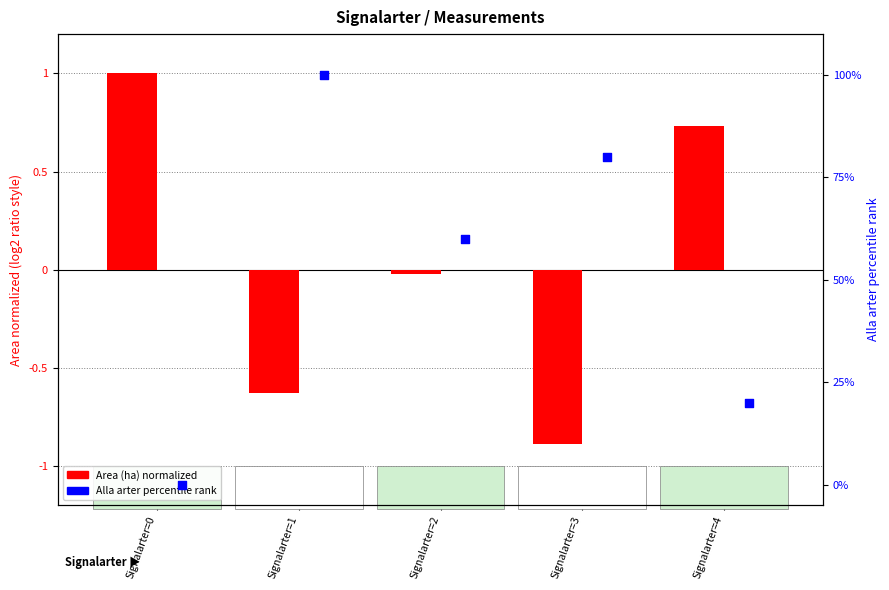

Is the value of Alla arter (percentile rank) at Signalarter=1 greater than the value of Area (ha) normalized at Signalarter=4?

Yes